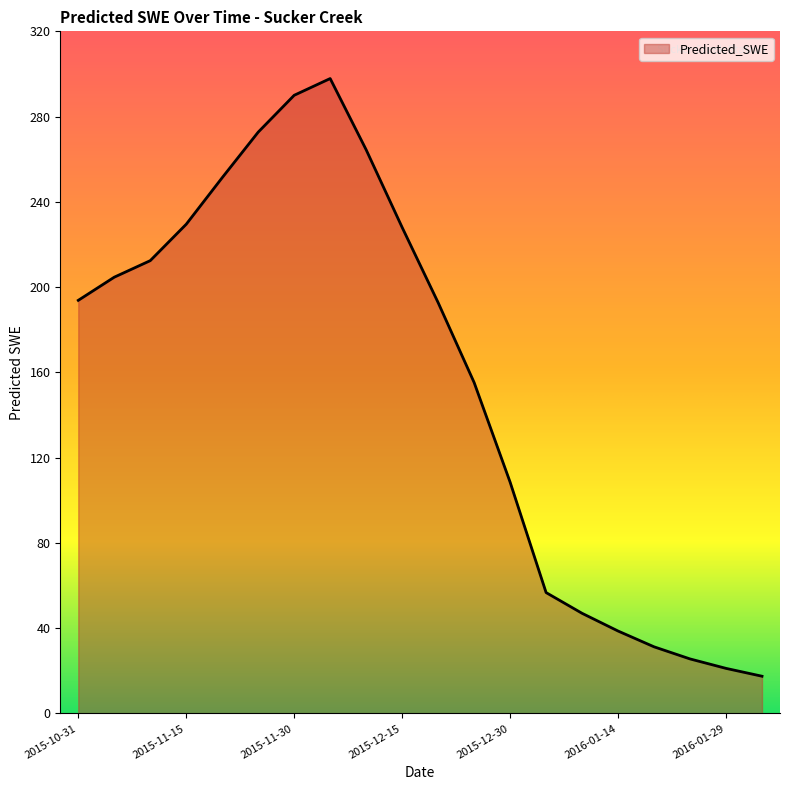

What is the smallest value displayed?

17.5